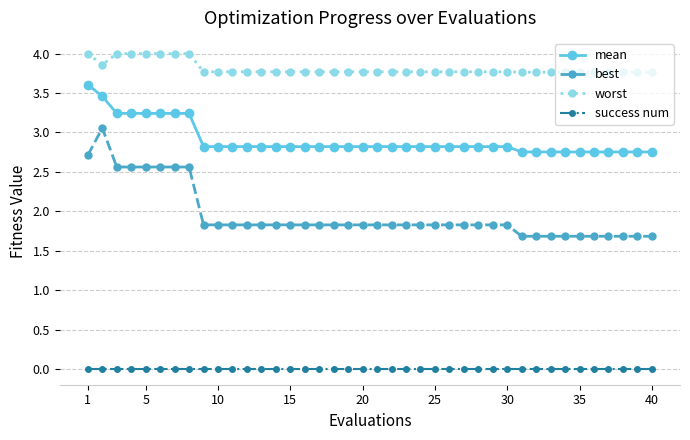

Rank the series by their average value, from highest to lowest.

worst, mean, best, success num